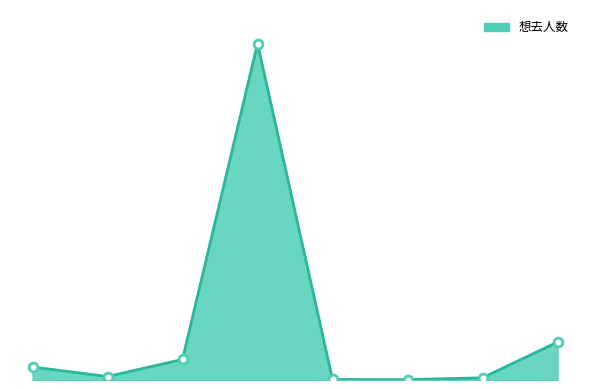

Does the chart have visible grid lines?

No